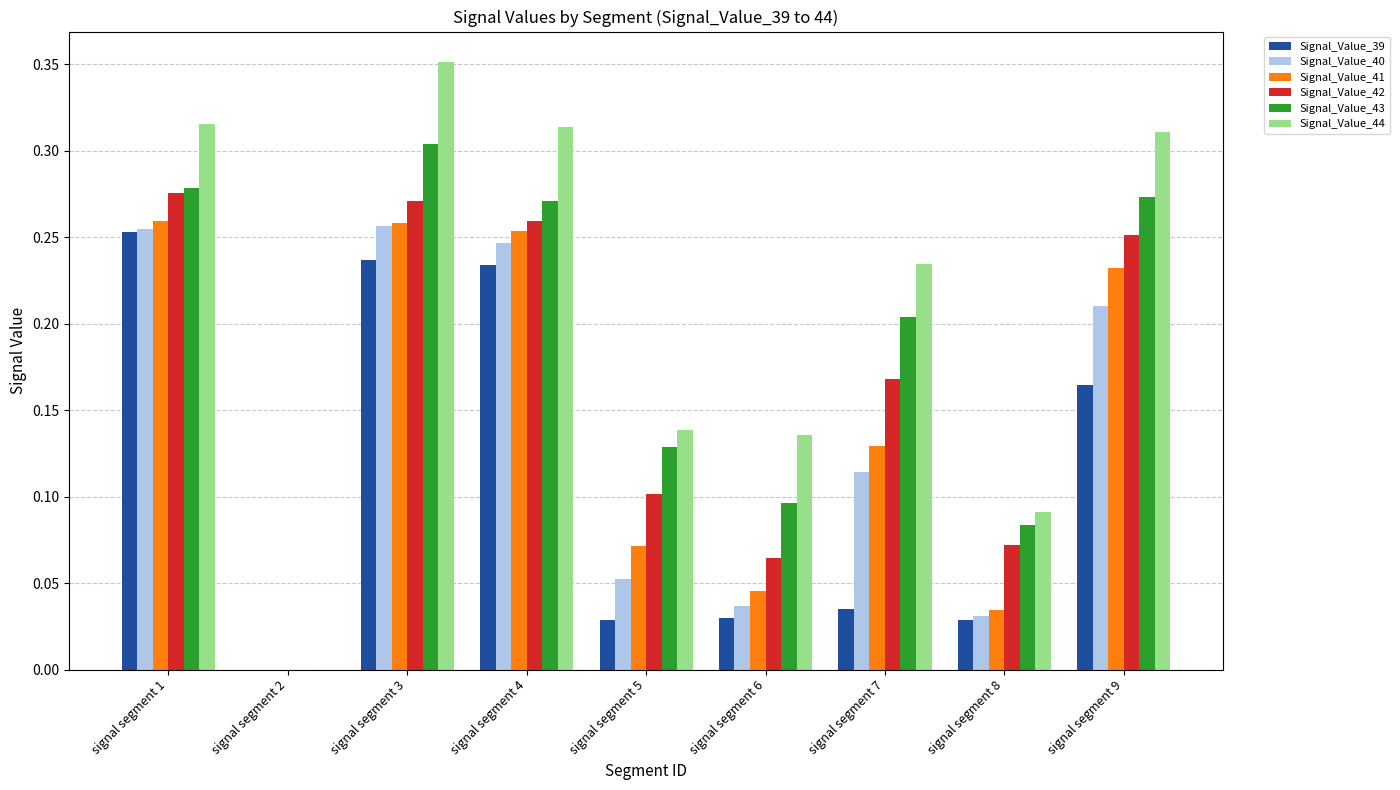

What are all the series names shown in the legend?

Signal_Value_39, Signal_Value_40, Signal_Value_41, Signal_Value_42, Signal_Value_43, Signal_Value_44